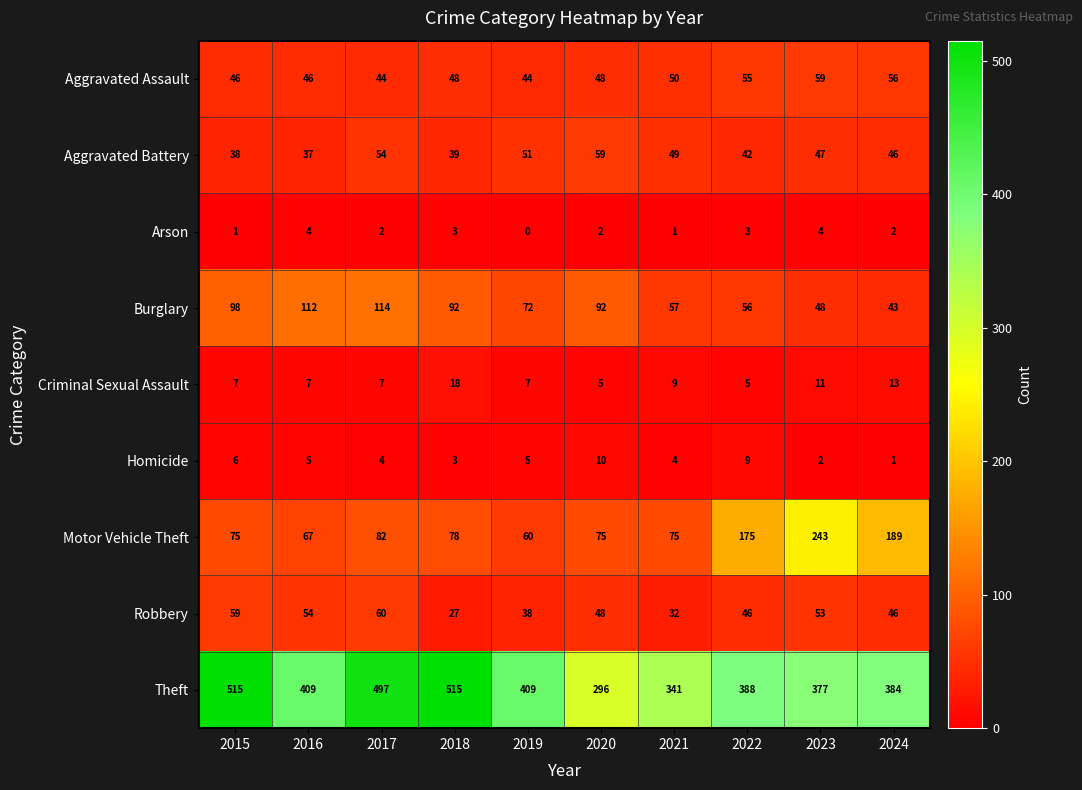

What is the highest value of the Burglary series?

114